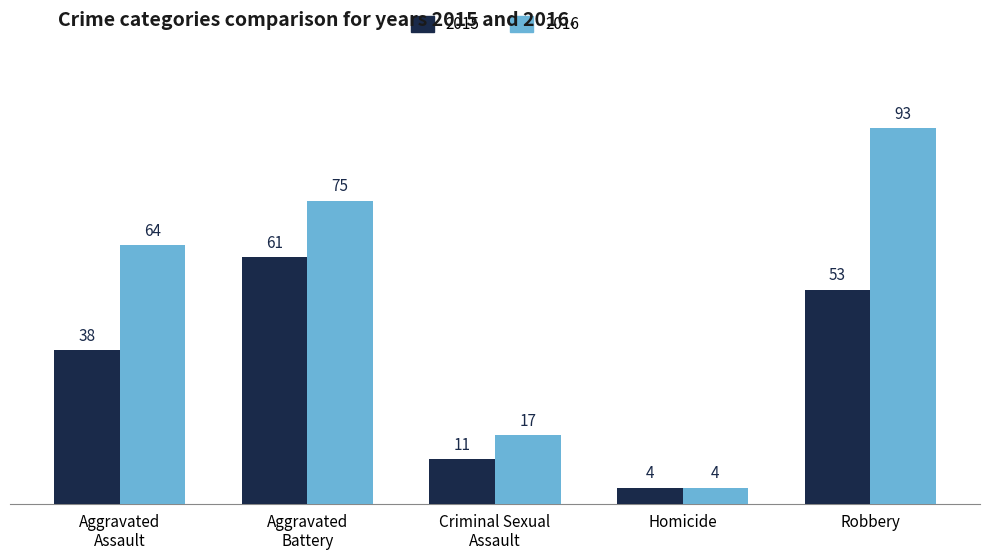

Count the number of data series in this chart.

2